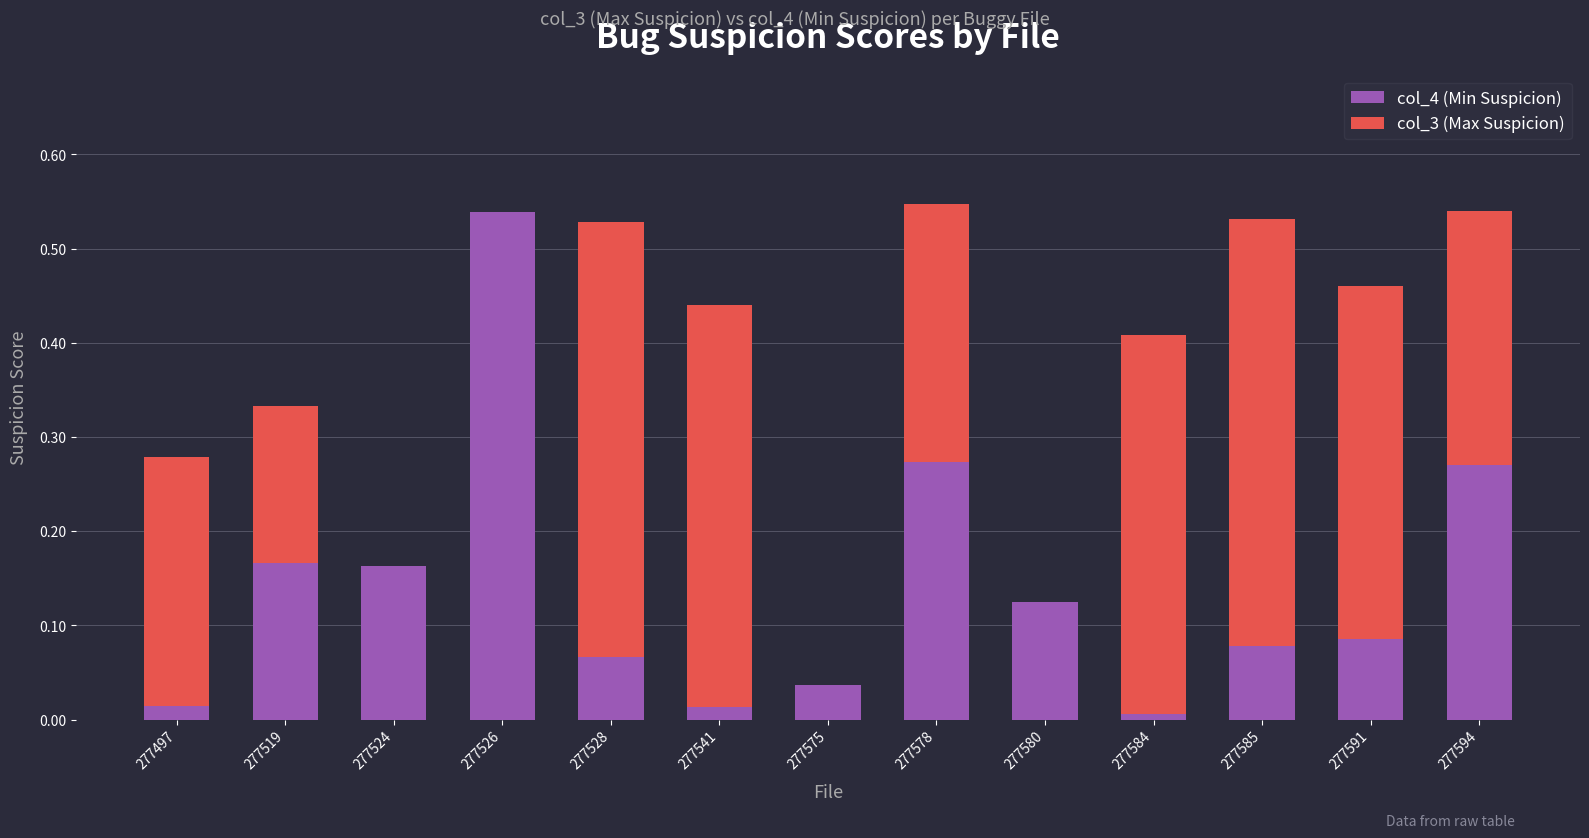

Rank the series at 277519 from lowest to highest value.

col_3 (Max Suspicion), col_4 (Min Suspicion)